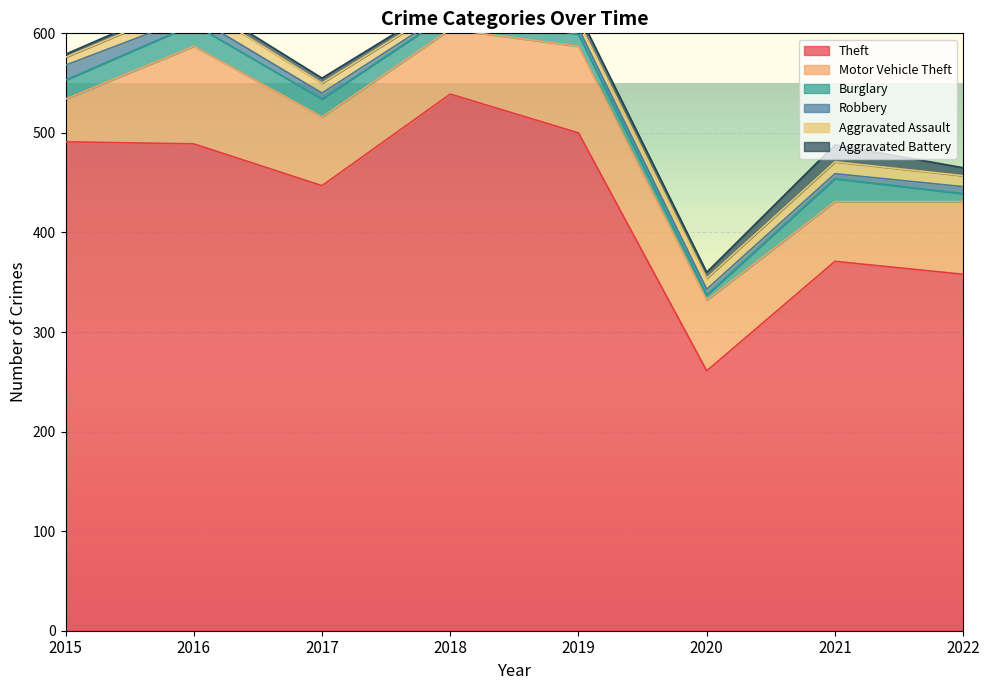

What are all the series names shown in the legend?

Theft, Motor Vehicle Theft, Burglary, Robbery, Aggravated Assault, Aggravated Battery